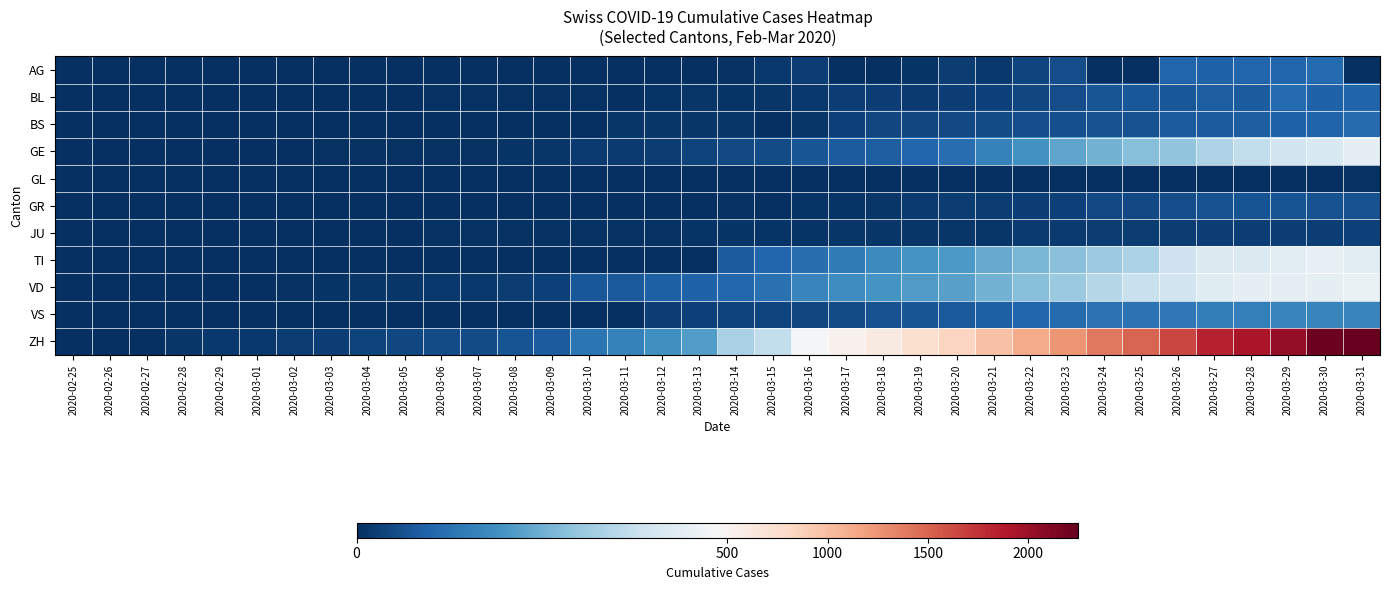

Which series has the largest range (max minus min)?

ZH